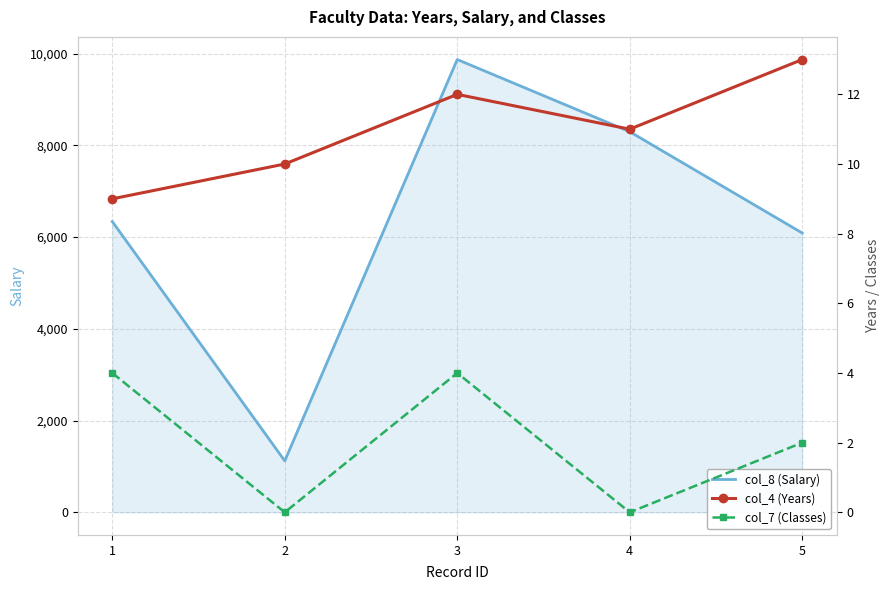

What is the difference between the col_4 (Years) values at 5 and 4?

2